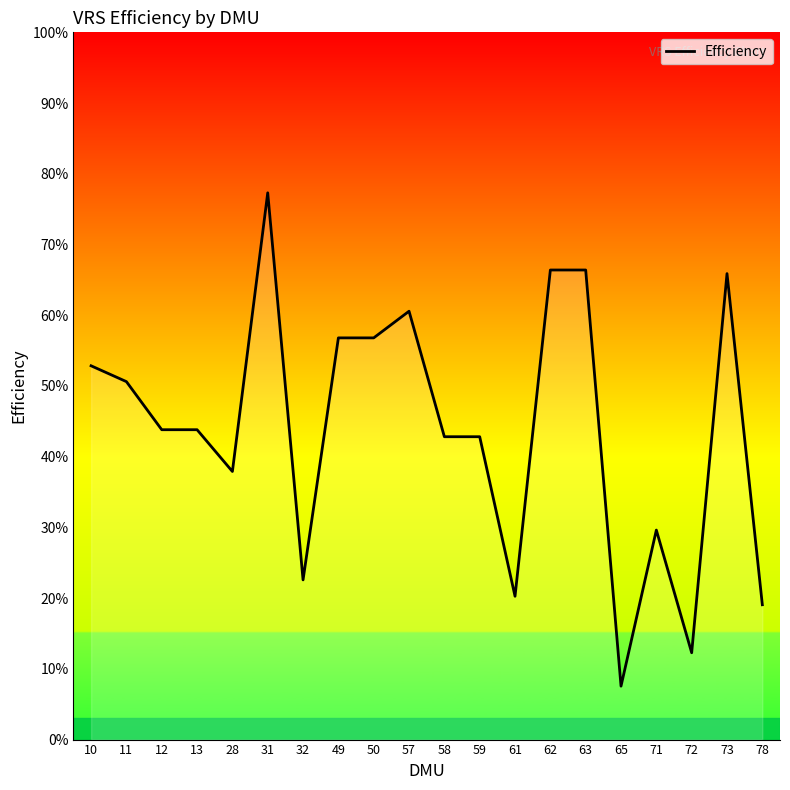

What is the average value?

0.4